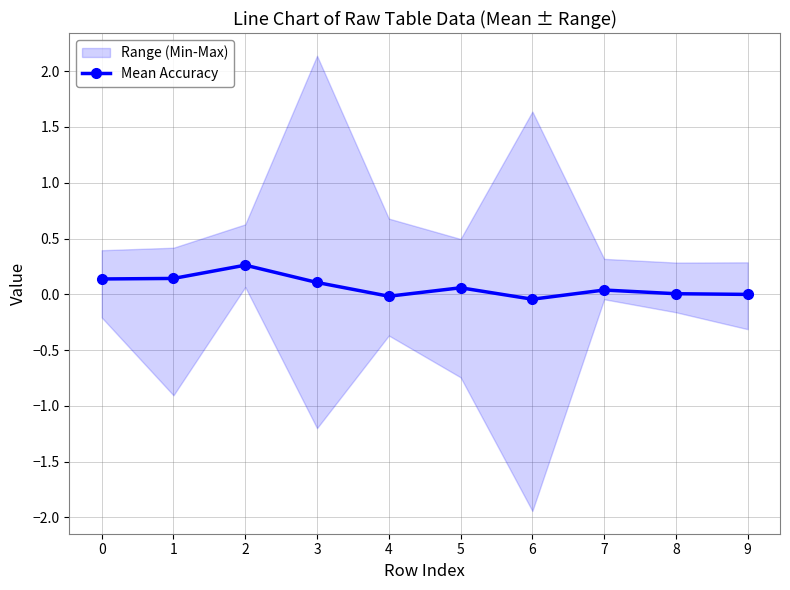

How many negative values are there?

3